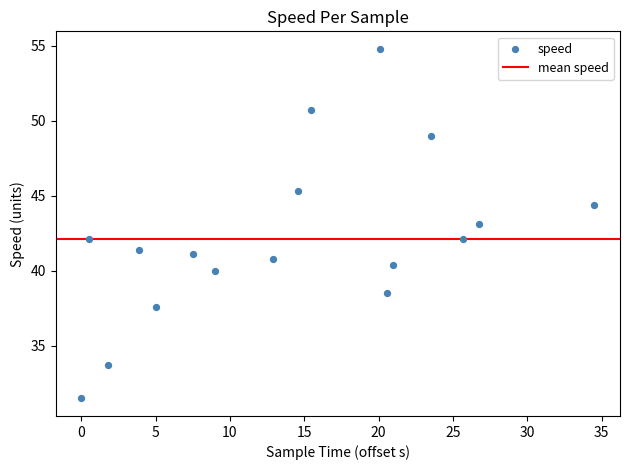

List the coordinates of all points as (Y, X) pairs, reading left to right.

(31.5, 0.0)  (42.1, 0.5)  (33.7, 1.8)  (41.4, 3.9)  (37.6, 5.0)  (41.1, 7.5)  (40.0, 9.0)  (40.8, 12.9)  (45.3, 14.6)  (50.7, 15.5)  (54.8, 20.1)  (38.5, 20.6)  (40.4, 21.0)  (49.0, 23.5)  (42.1, 25.6)  (43.1, 26.8)  (44.4, 34.5)